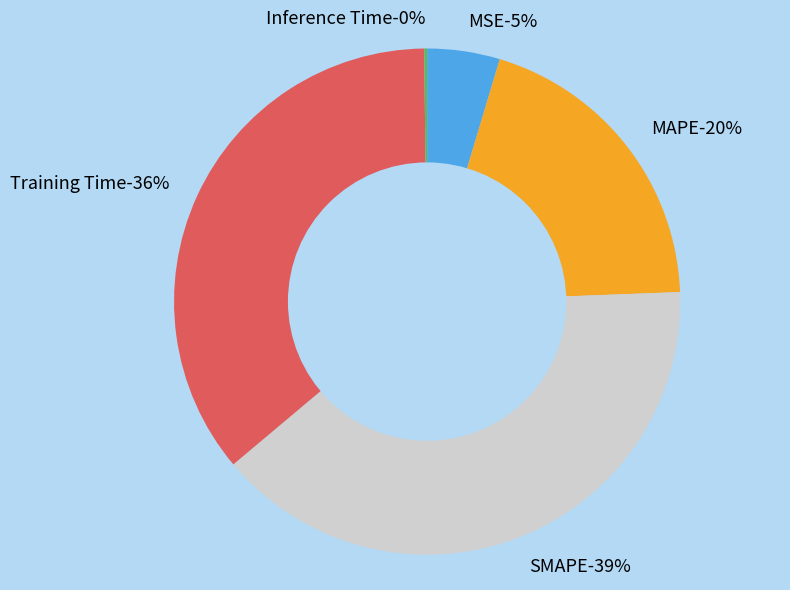

To the nearest percent, what is the difference between the largest and smallest slice percentages?

39%